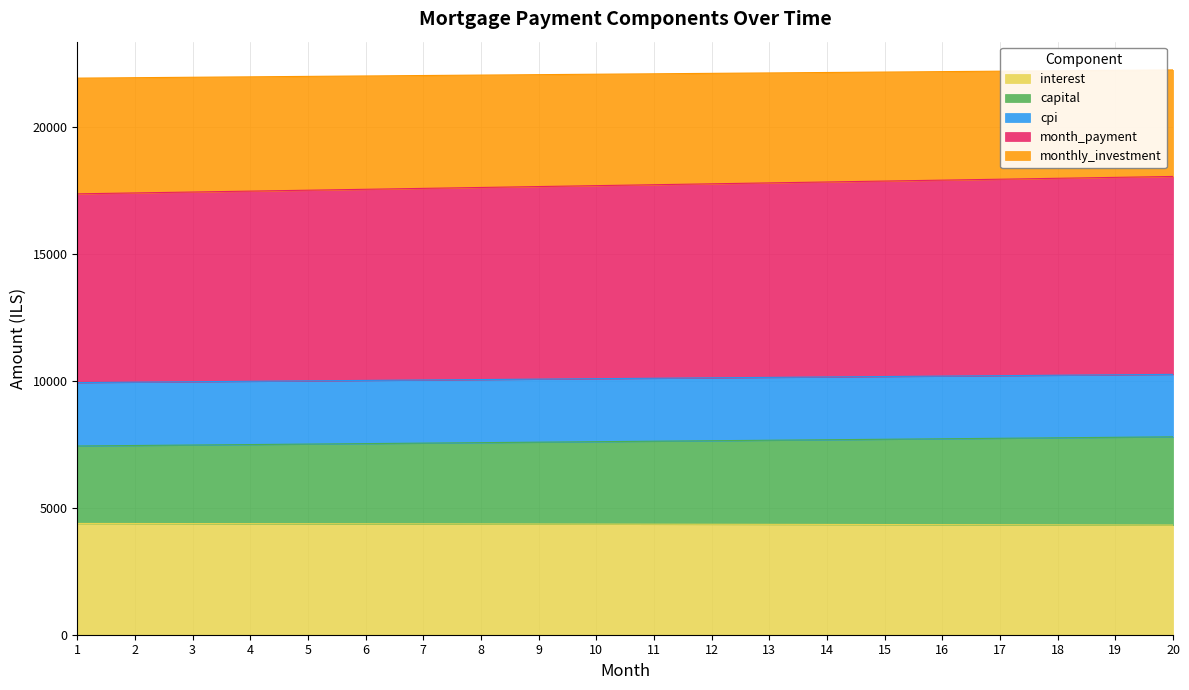

True or false: interest has a value of 7613.0 at 11.

False